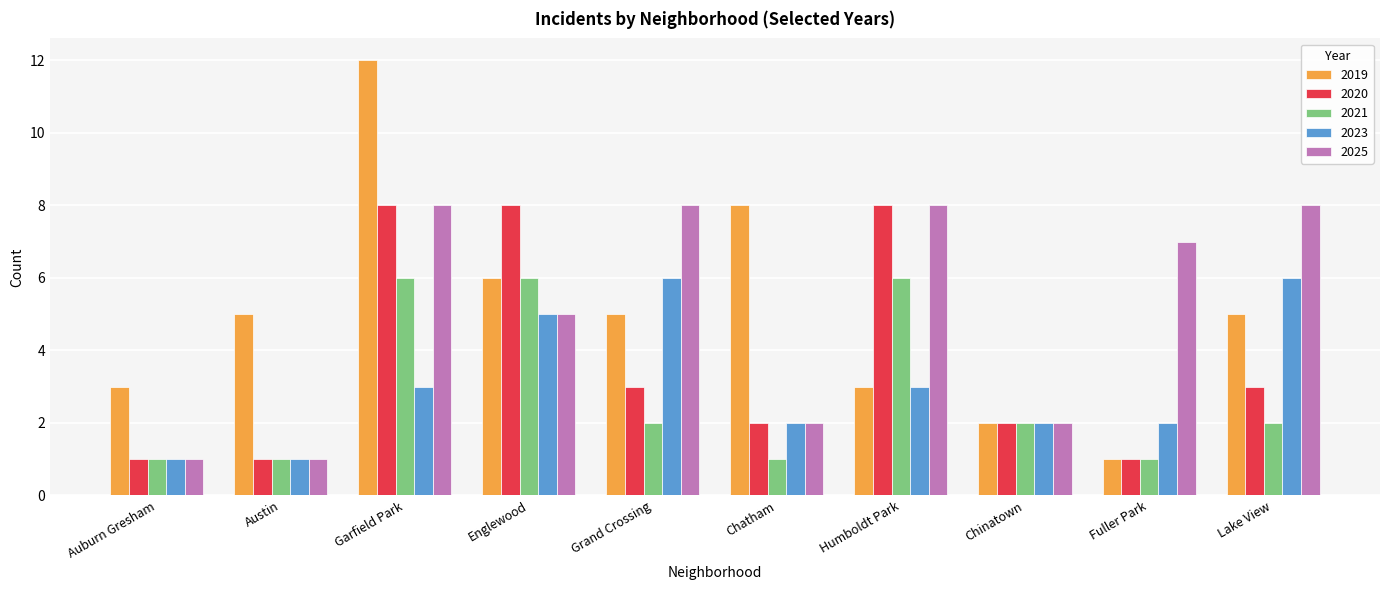

What are all the series names shown in the legend?

2019, 2020, 2021, 2023, 2025